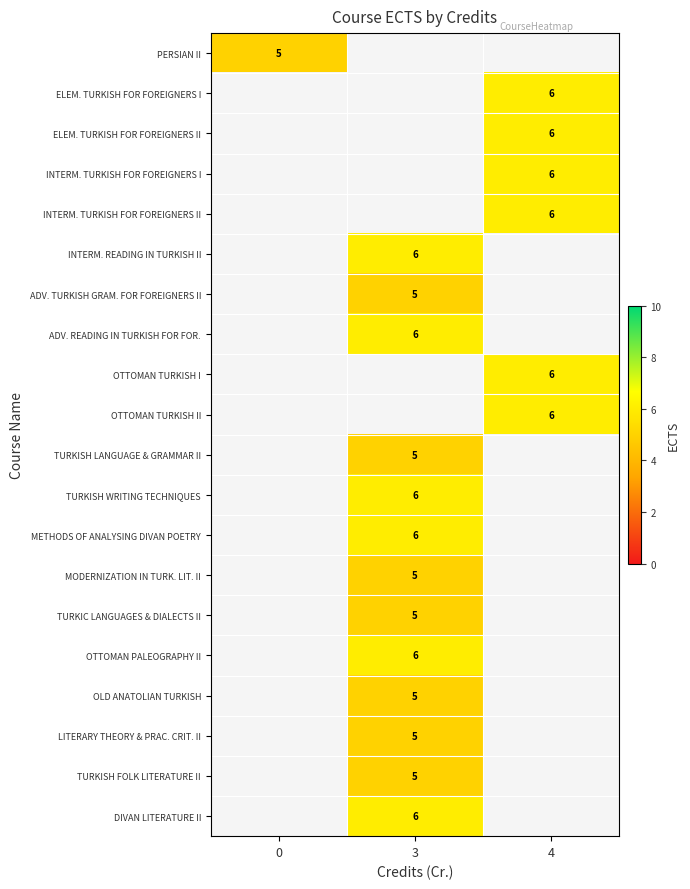

True or false: INTERM. TURKISH FOR FOREIGNERS II has a value of 10 at 4.

False